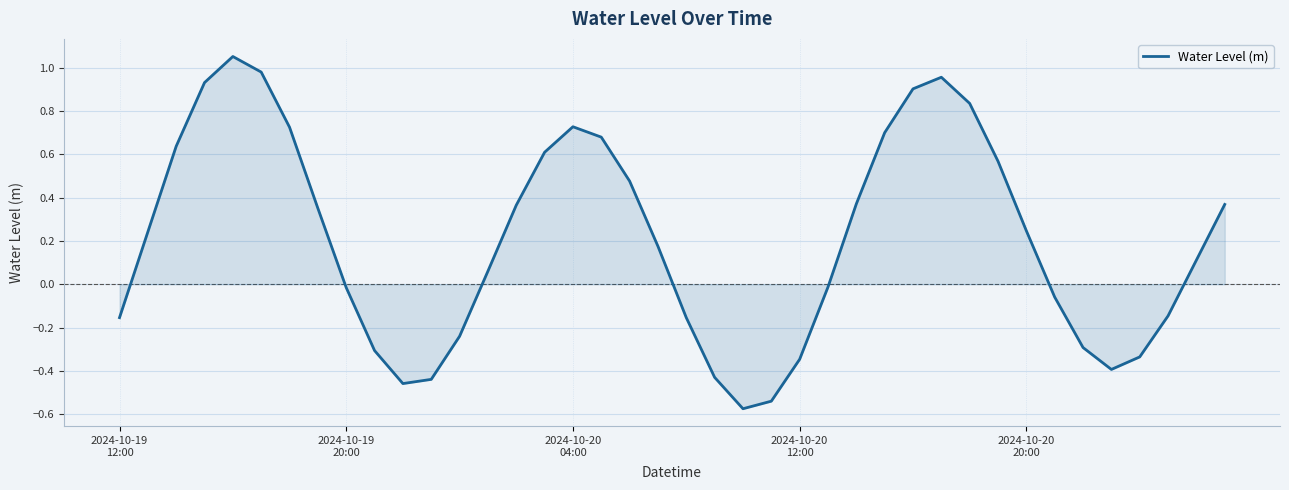

What is the maximum value shown in the chart?

1.1